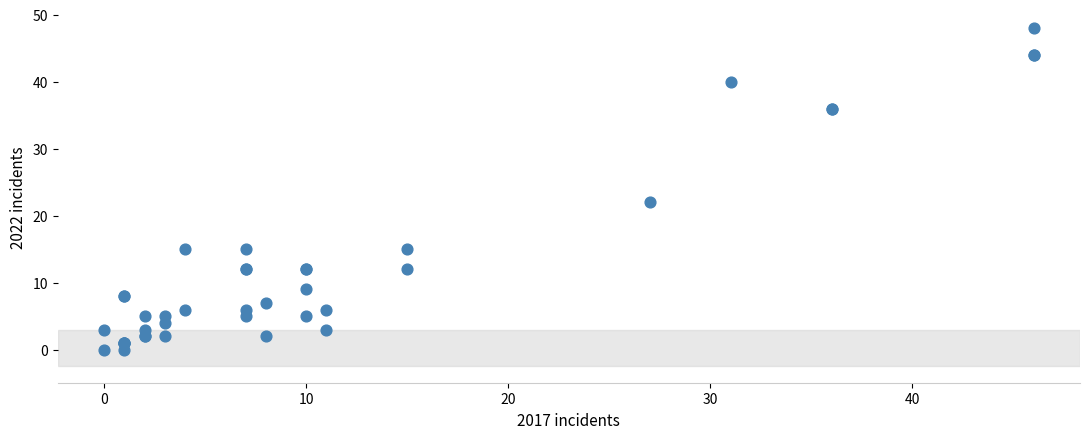

What Y value in the scatter plot is closest to 24?

22